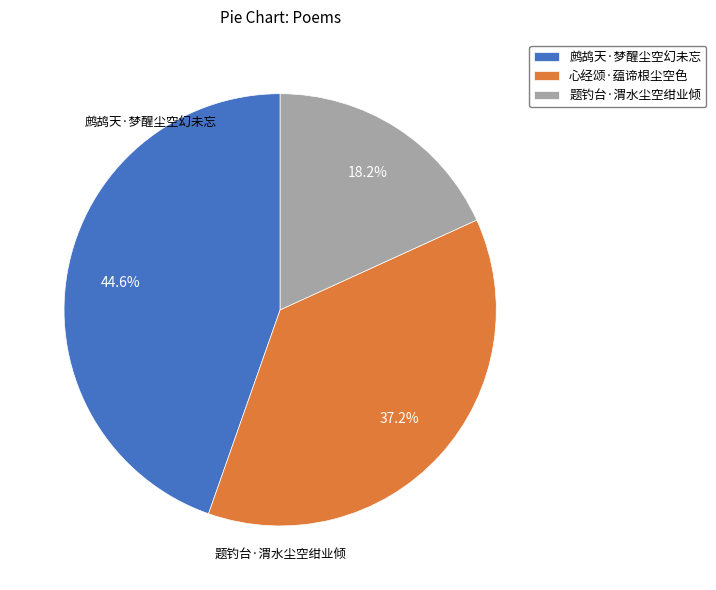

To the nearest percent, what portion does 心经颂·蕴谛根尘空色 represent?

37%